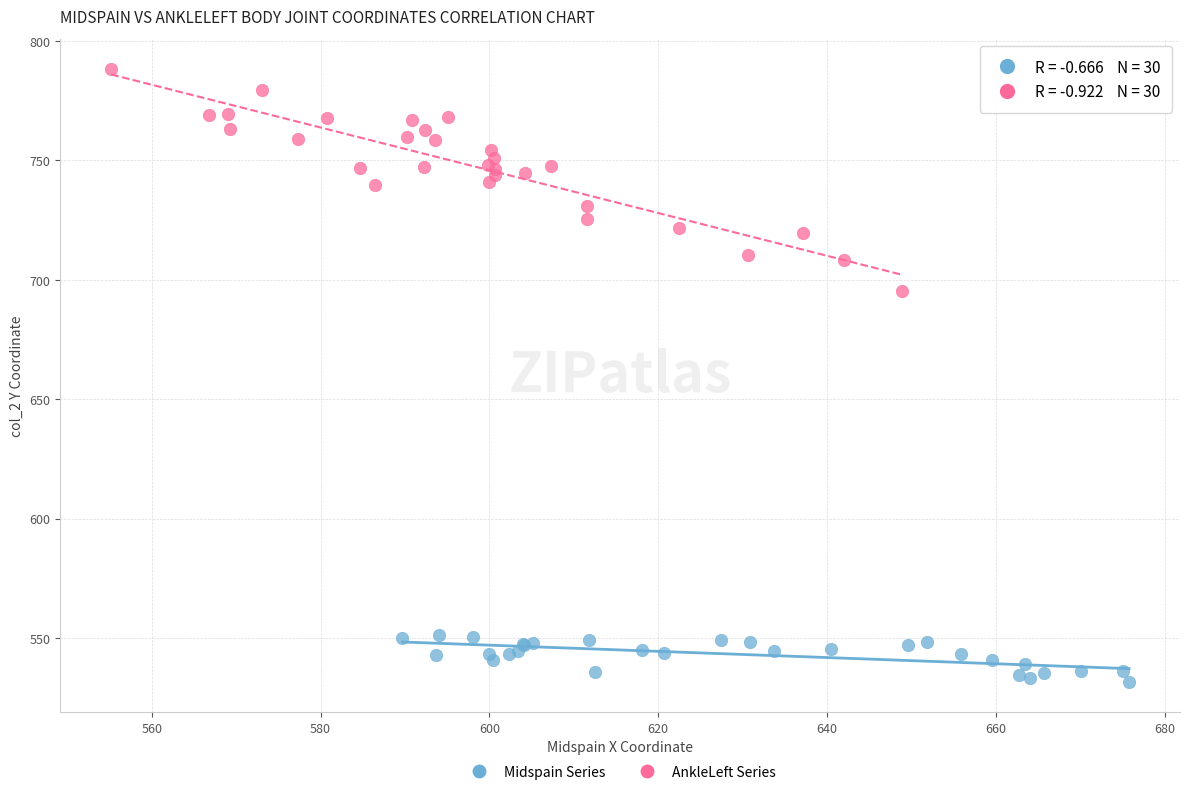

Which series has the widest spread of Y values?

AnkleLeft Series